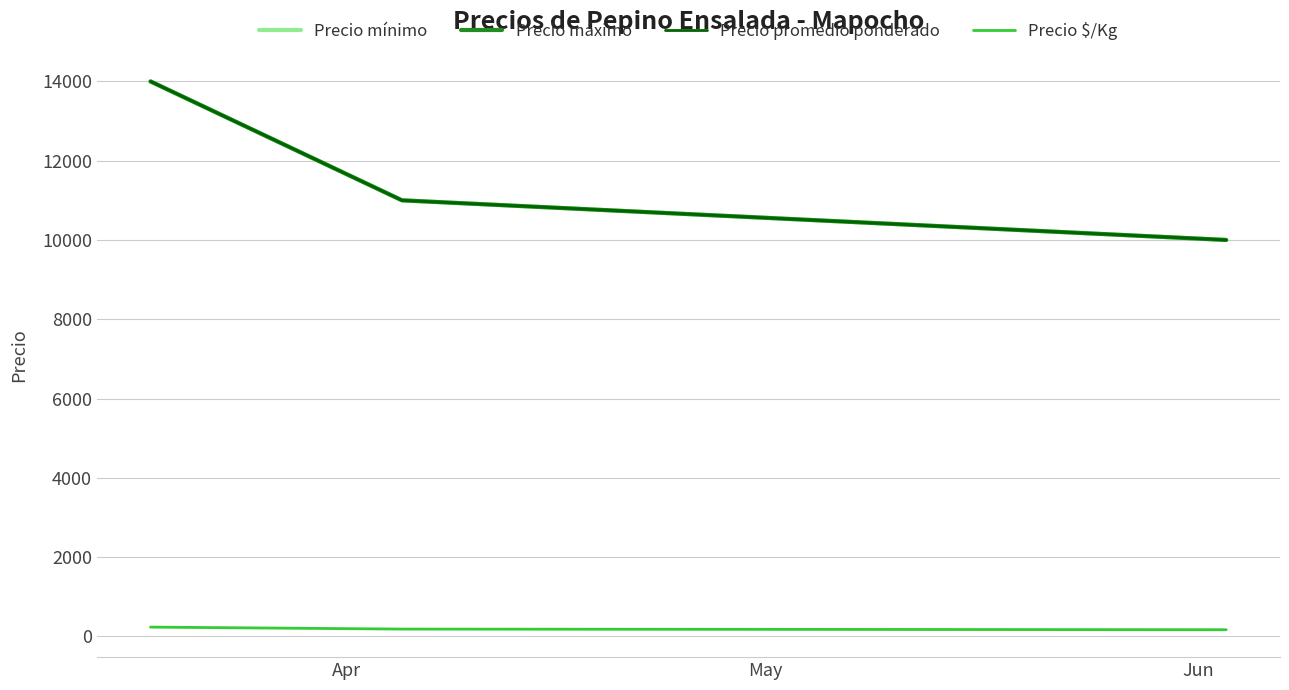

Does the chart display data point markers on the line(s)?

No